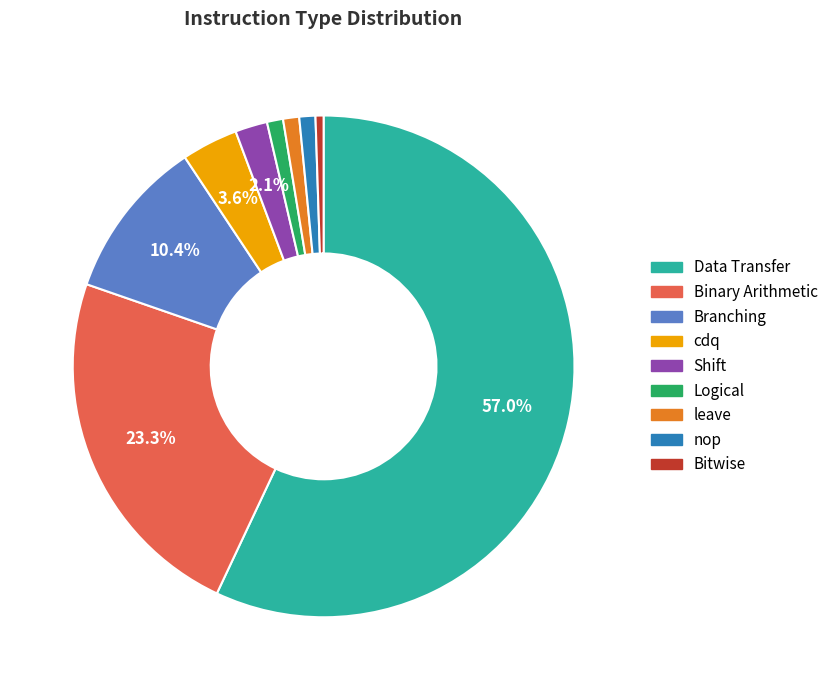

What percentage is the Shift slice, to the nearest percent?

2%